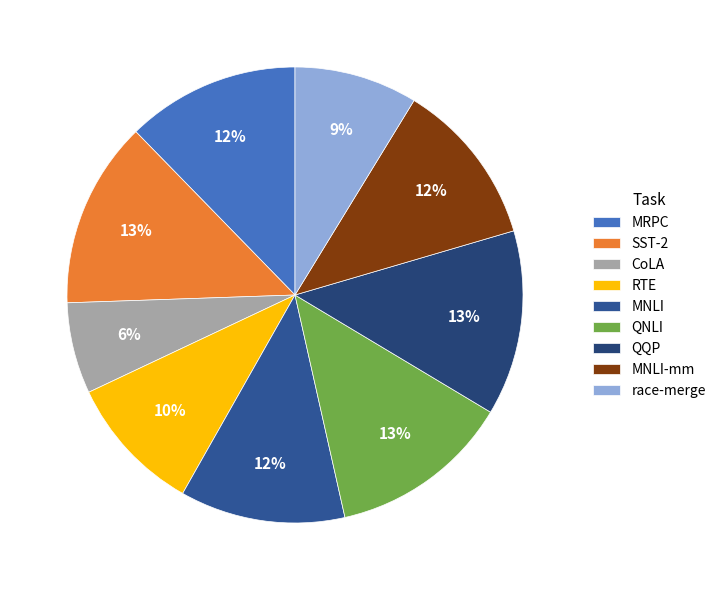

Is it true that race-merge is 9% of the pie?

True